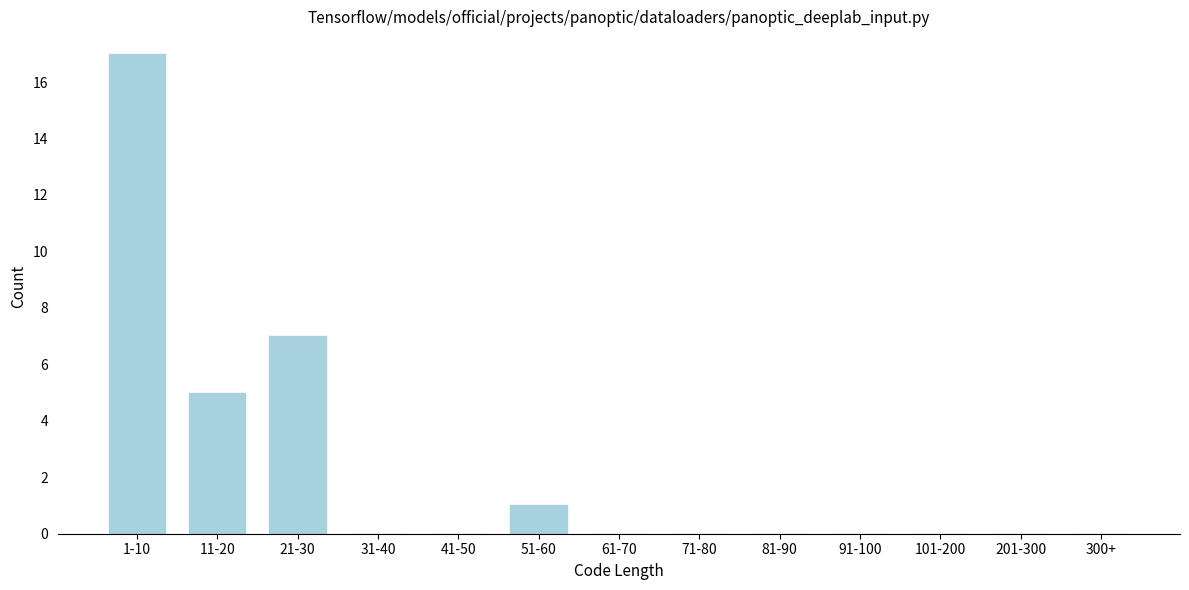

Reading left to right, what are all the values shown in this chart?

1-10=17	11-20=5	21-30=7	31-40=0	41-50=0	51-60=1	61-70=0	71-80=0	81-90=0	91-100=0	101-200=0	201-300=0	300+=0